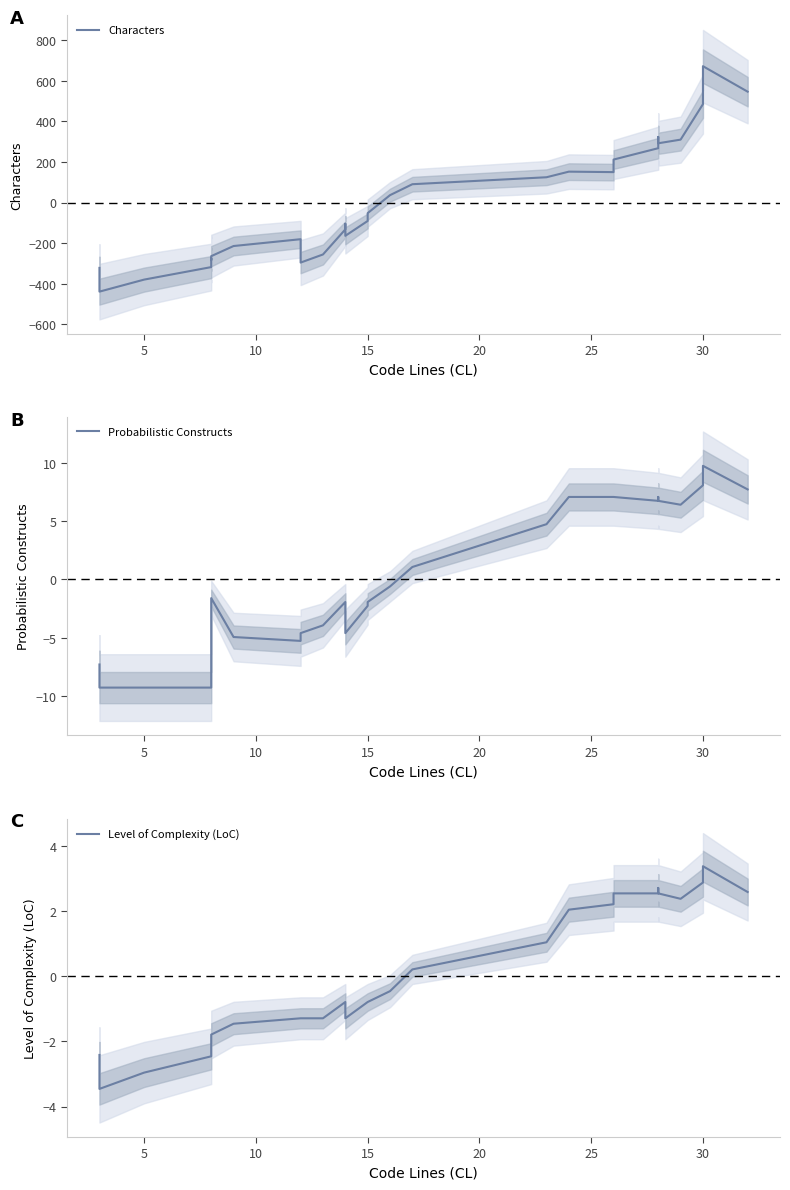

At which category does the chart reach its peak across all series?

30